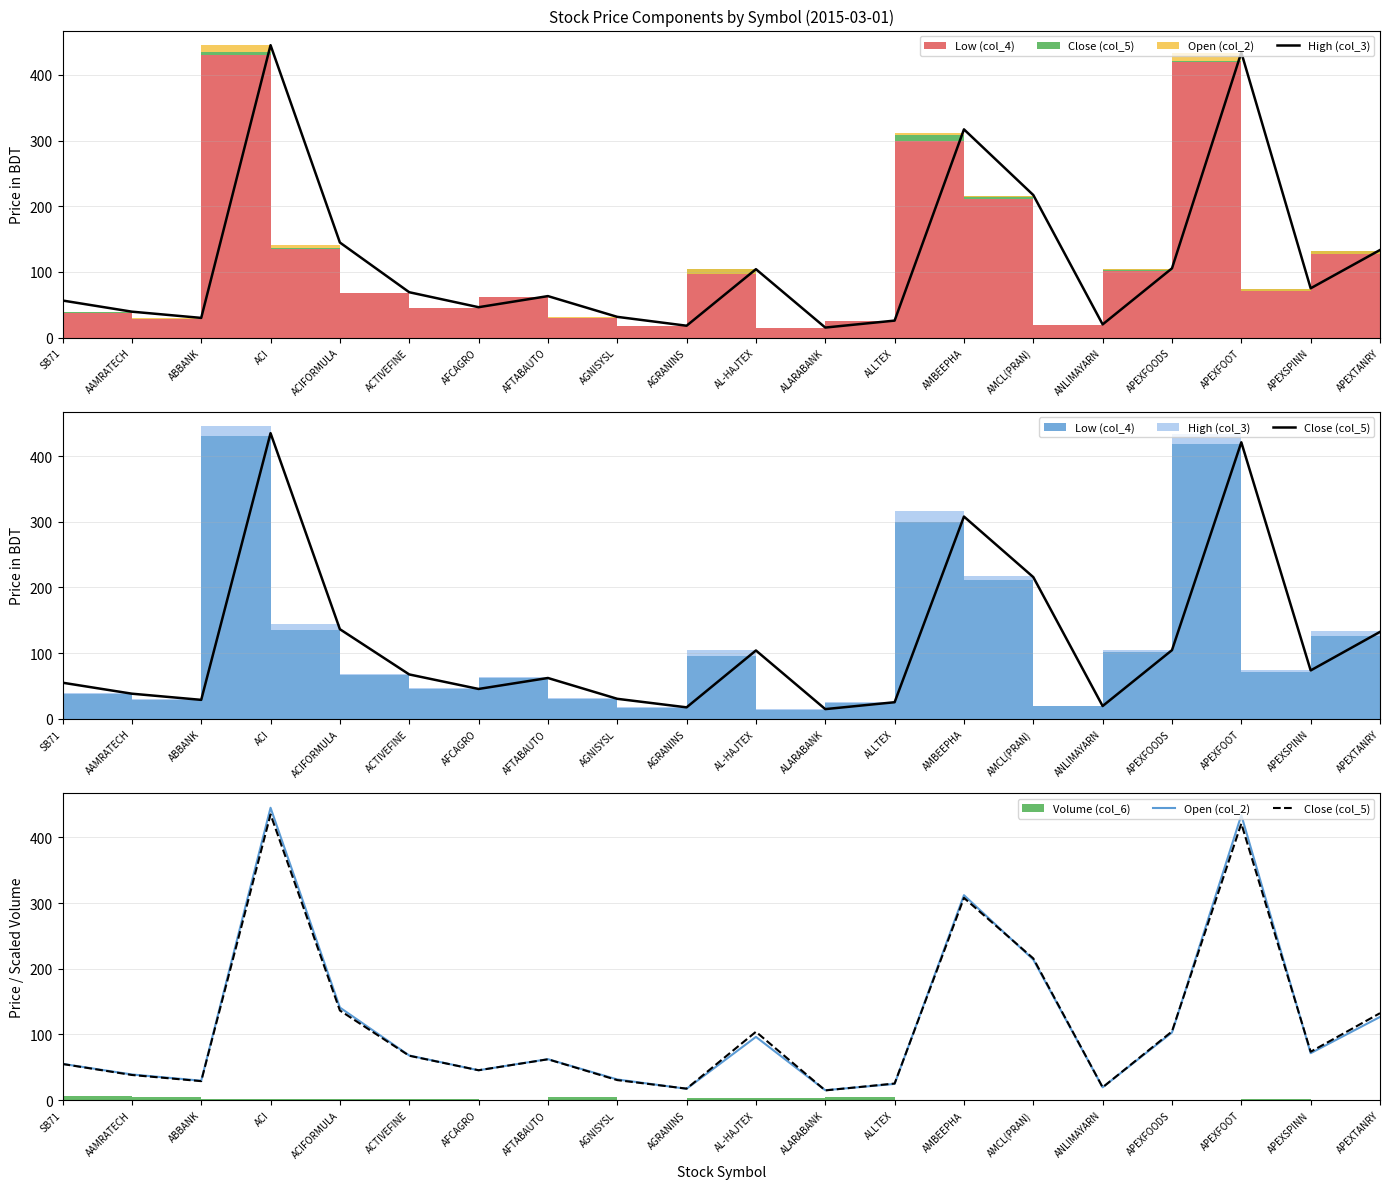

At which category does Open (col_2) reach its first local peak?

ACI